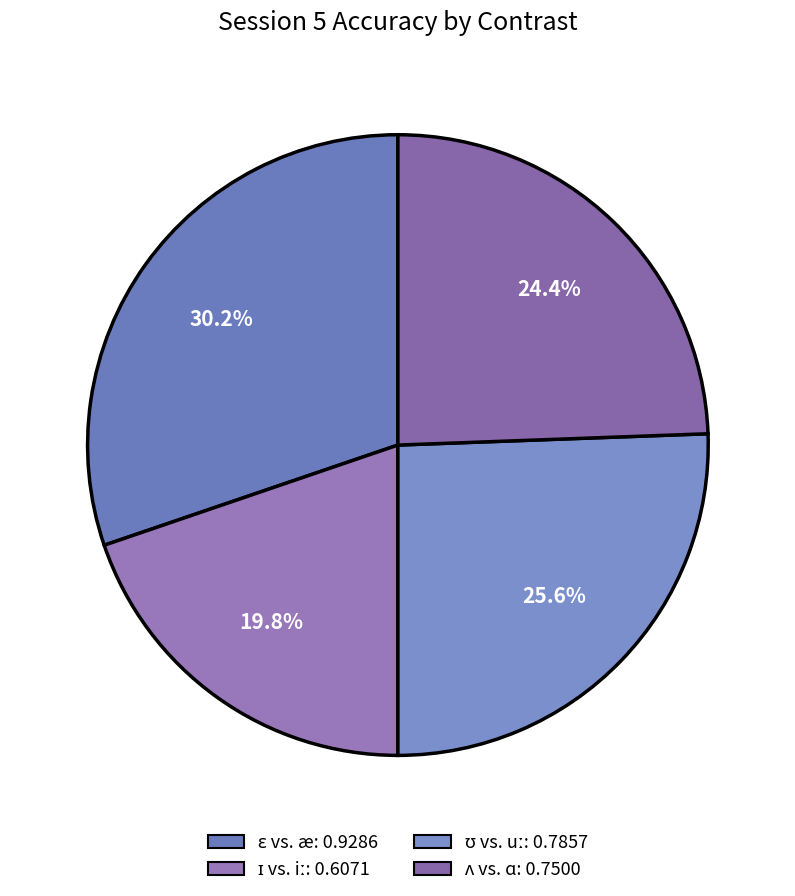

To the nearest percent, what is the combined percentage of ɛ vs. æ and ʌ vs. ɑ?

55%